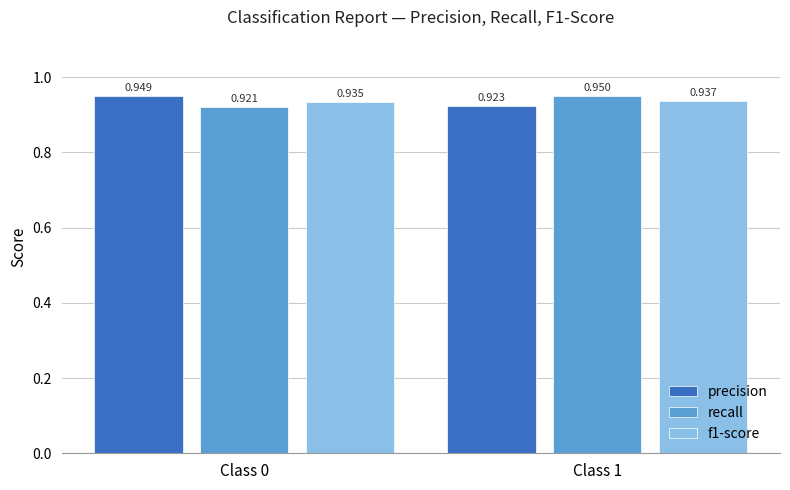

At which category is the sum across all series the highest?

Class 1